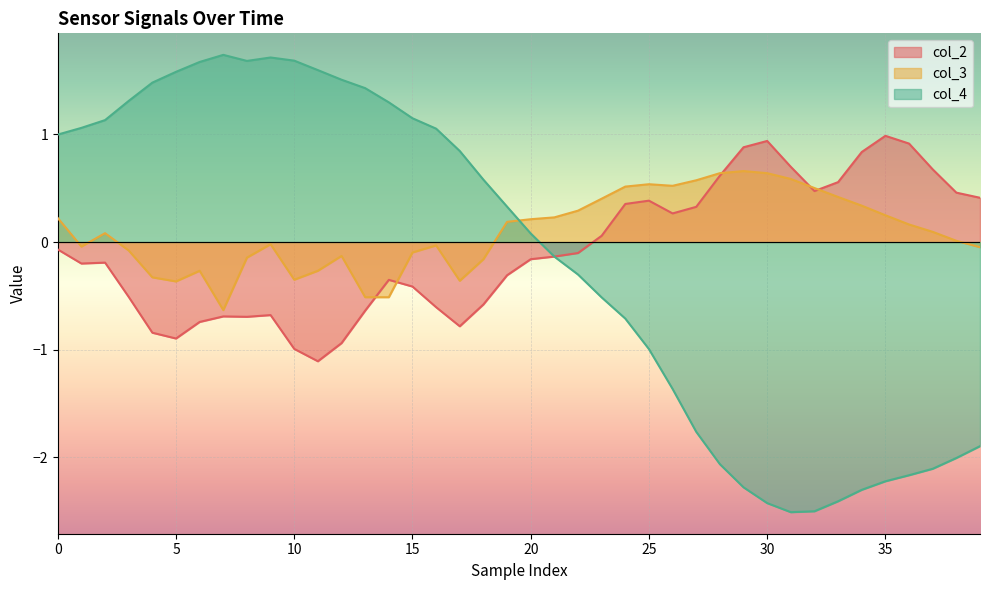

Where is col_2 nearest to the value 0?

23